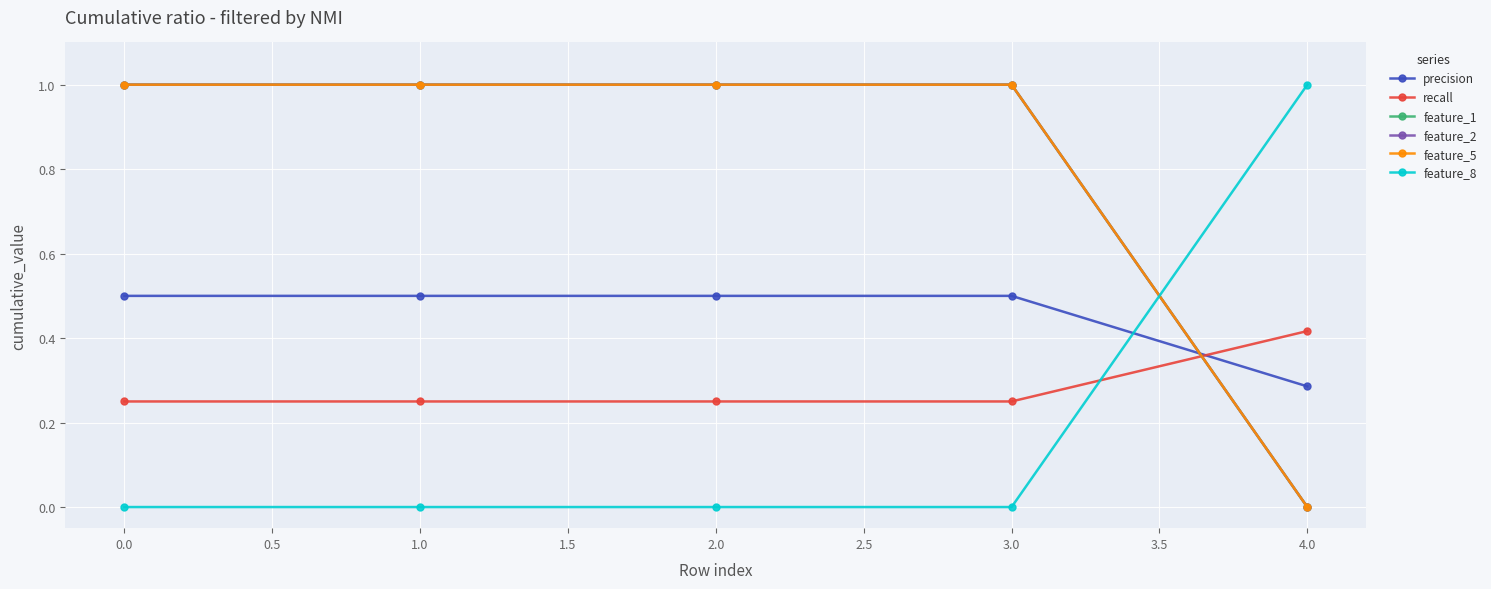

At how many categories does at least one series exceed 0?

5